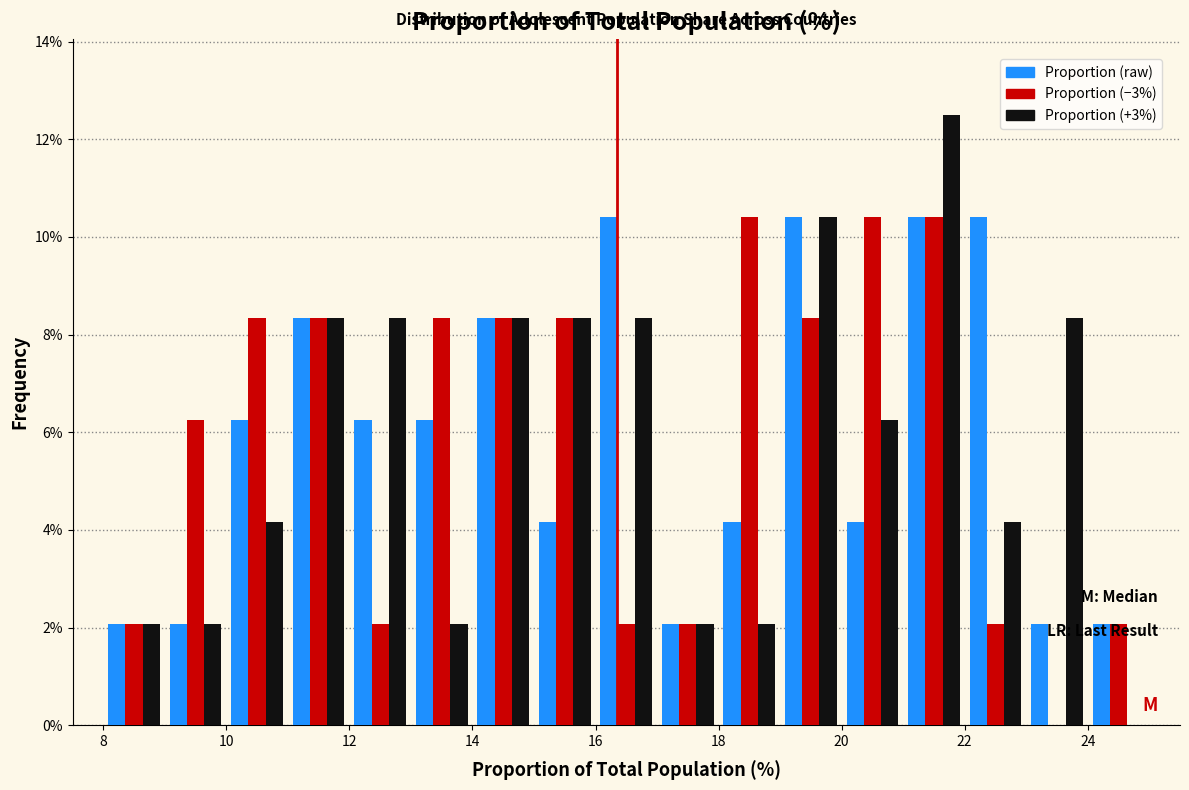

Reading left to right, list every range on the x-axis with the height of the bar of each series over it. The values are not printed on the chart, so give them approximately, as read against the axis.

8 to 9: Proportion (raw)=2.0	Proportion (−3%)=2.0	Proportion (+3%)=2.0
9 to 10: Proportion (raw)=2.0	Proportion (−3%)=6.2	Proportion (+3%)=2.0
10 to 11: Proportion (raw)=6.2	Proportion (−3%)=8.4	Proportion (+3%)=4.2
11 to 12: Proportion (raw)=8.4	Proportion (−3%)=8.4	Proportion (+3%)=8.4
12 to 13: Proportion (raw)=6.2	Proportion (−3%)=2.0	Proportion (+3%)=8.4
13 to 14: Proportion (raw)=6.2	Proportion (−3%)=8.4	Proportion (+3%)=2.0
14 to 15: Proportion (raw)=8.4	Proportion (−3%)=8.4	Proportion (+3%)=8.4
15 to 16: Proportion (raw)=4.2	Proportion (−3%)=8.4	Proportion (+3%)=8.4
16 to 17: Proportion (raw)=10.4	Proportion (−3%)=2.0	Proportion (+3%)=8.4
17 to 18: Proportion (raw)=2.0	Proportion (−3%)=2.0	Proportion (+3%)=2.0
18 to 19: Proportion (raw)=4.2	Proportion (−3%)=10.4	Proportion (+3%)=2.0
19 to 20: Proportion (raw)=10.4	Proportion (−3%)=8.4	Proportion (+3%)=10.4
20 to 21: Proportion (raw)=4.2	Proportion (−3%)=10.4	Proportion (+3%)=6.2
21 to 22: Proportion (raw)=10.4	Proportion (−3%)=10.4	Proportion (+3%)=12.6
22 to 23: Proportion (raw)=10.4	Proportion (−3%)=2.0	Proportion (+3%)=4.2
23 to 24: Proportion (raw)=2.0	Proportion (−3%)=0	Proportion (+3%)=8.4
24 to 25: Proportion (raw)=2.0	Proportion (−3%)=2.0	Proportion (+3%)=0